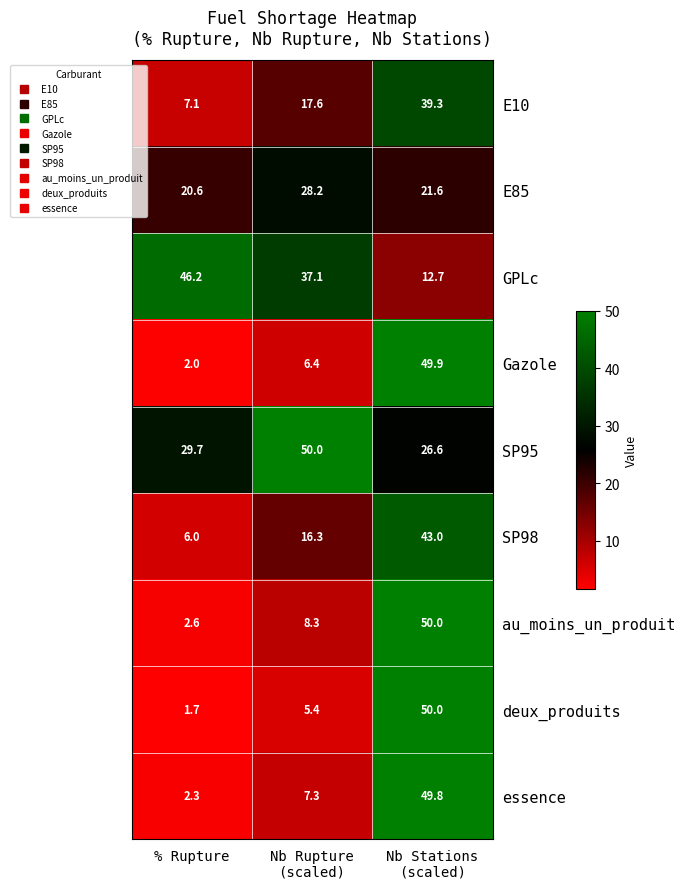

Rank the series at % Rupture from lowest to highest value.

deux_produits, Gazole, essence, au_moins_un_produit, SP98, E10, E85, SP95, GPLc